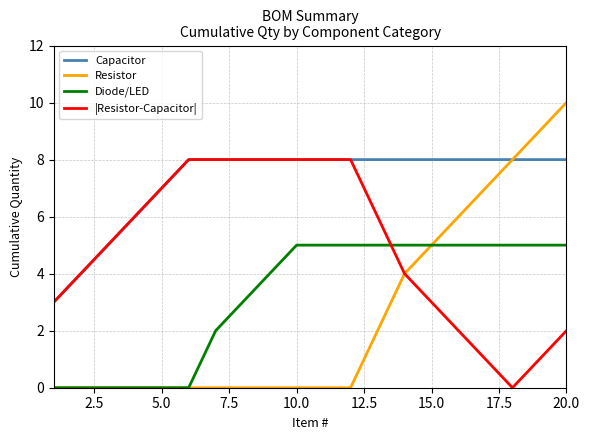

Which series has the largest total across all categories?

Capacitor